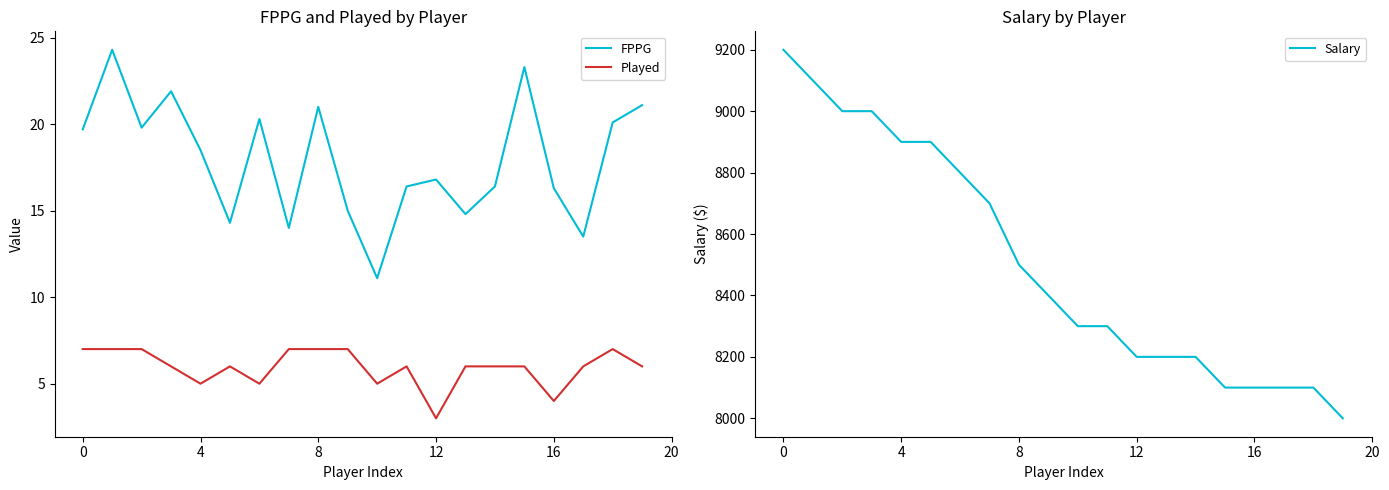

True or false: FPPG has a value of 16.4 at 11.

True